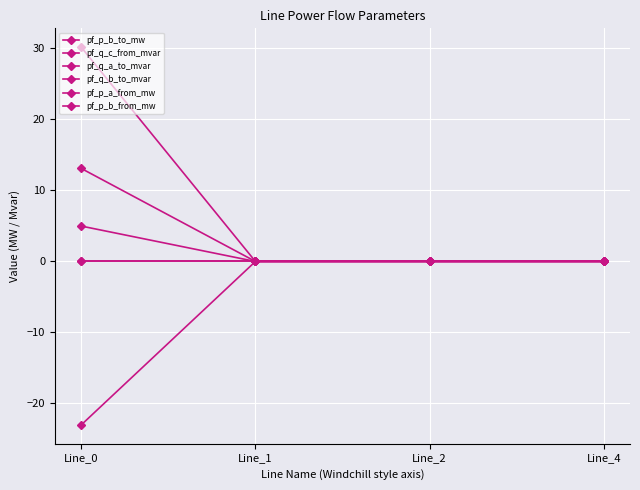

Which series has the largest total across all categories?

pf_p_b_from_mw